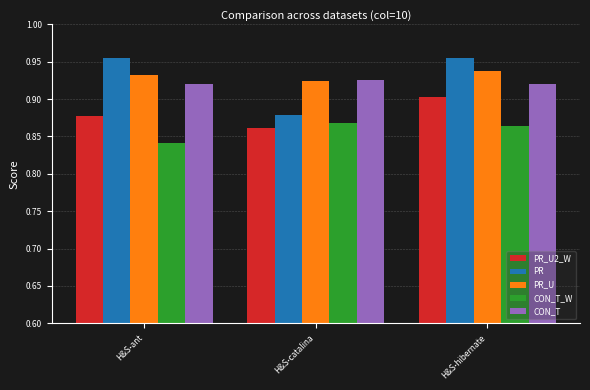

The PR_U series shows 0.9 at H&S-hibernate. True or false?

True